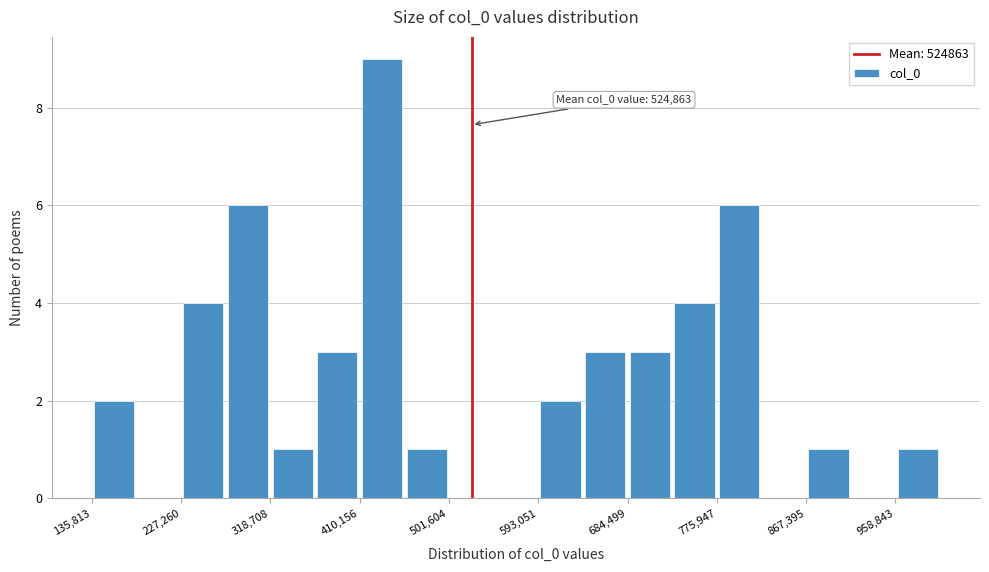

Over which range of the x-axis is the bar tallest?

410000 to 460000